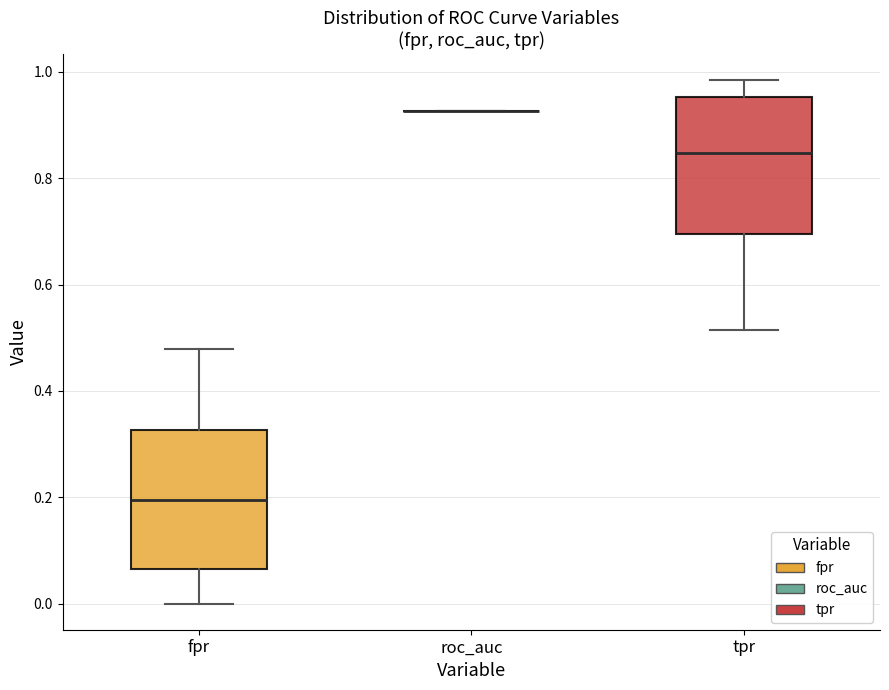

Reading left to right, read every box against the y-axis: the position of its median line, the range the box covers, and the ends of its whiskers. The values are not printed on the chart, so give them approximately, as read against the axis.

fpr: median 0.20, box 0.06 to 0.32, whiskers 0.00 to 0.48
roc_auc: box collapsed to a line at 0.92, whiskers 0.92 to 0.92
tpr: median 0.84, box 0.70 to 0.96, whiskers 0.52 to 0.98